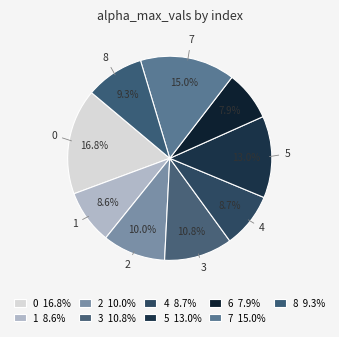

Count the number of slices in the pie.

9